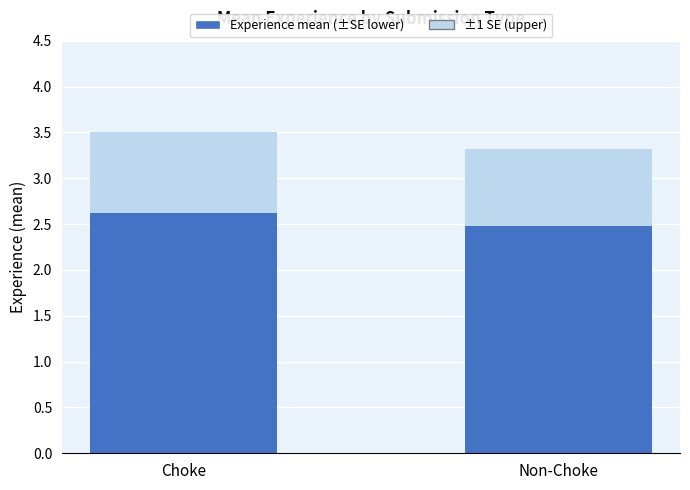

What is the sum of all Experience mean (±SE lower) values?

5.1